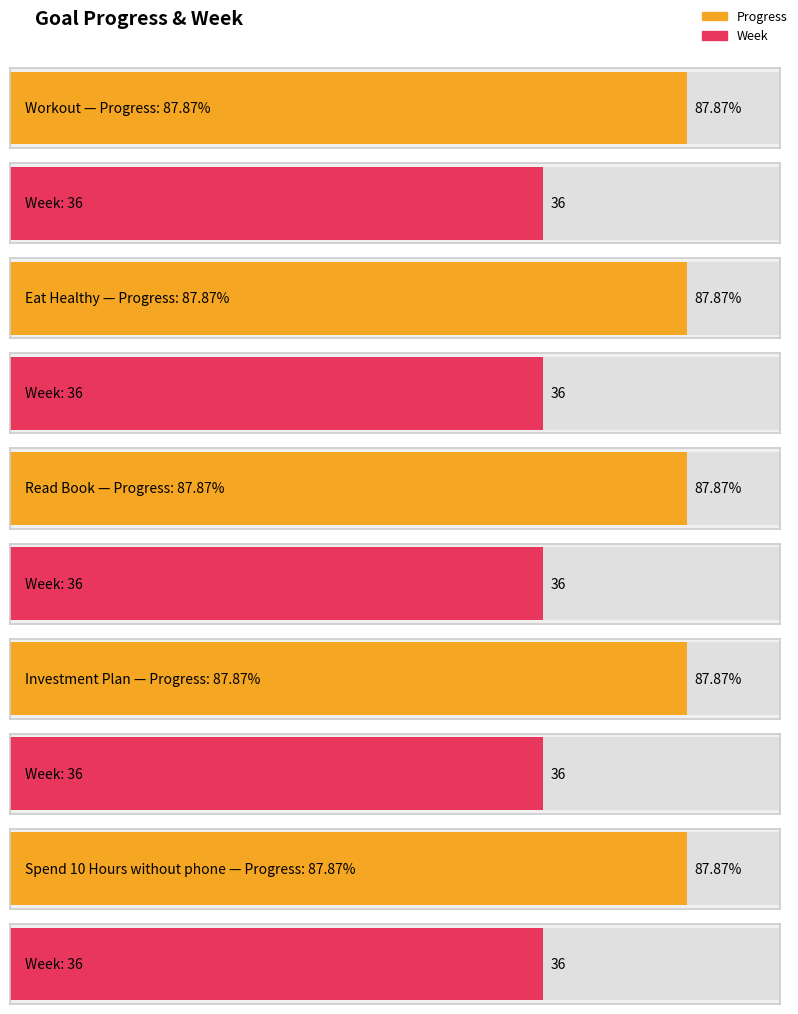

What position from the right is Spend 10 Hours without phone?

1